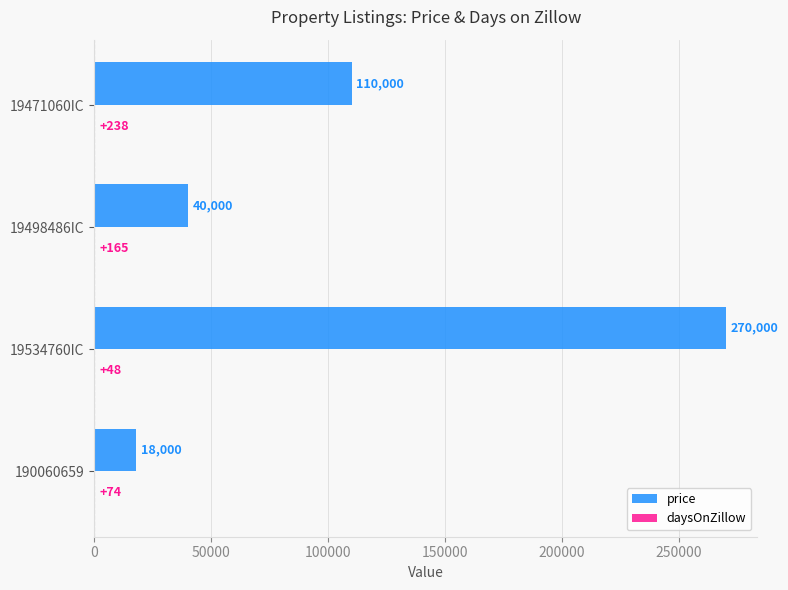

What is the sum of the price values at 190060659 and 19498486IC?

58000